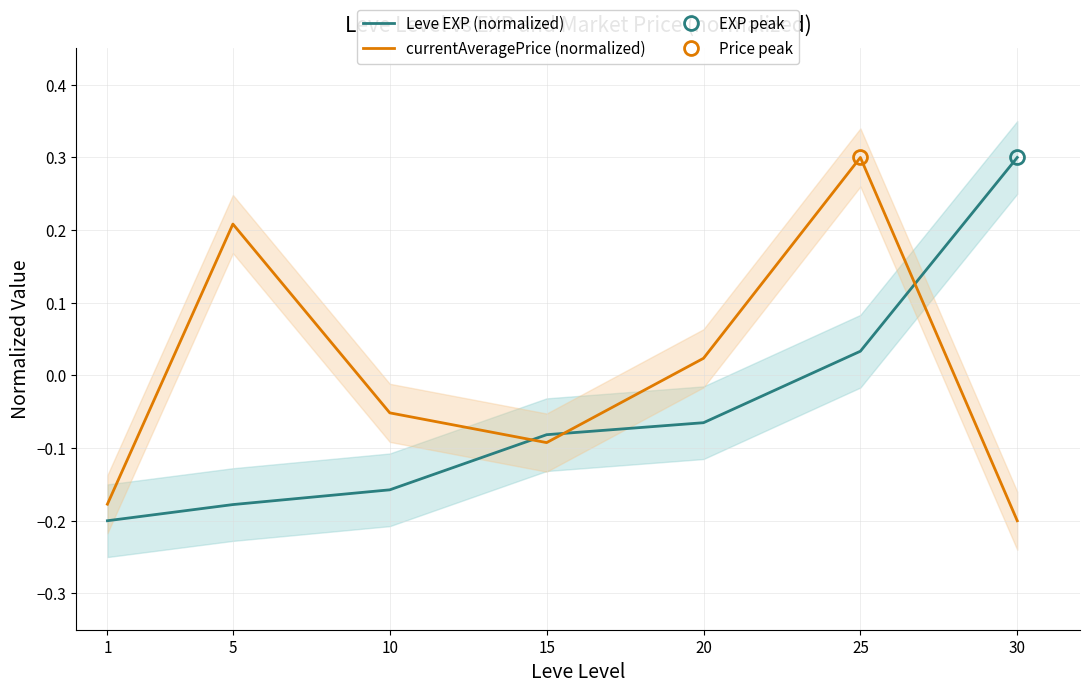

Which category has the highest value in the currentAveragePrice (normalized) series?

25